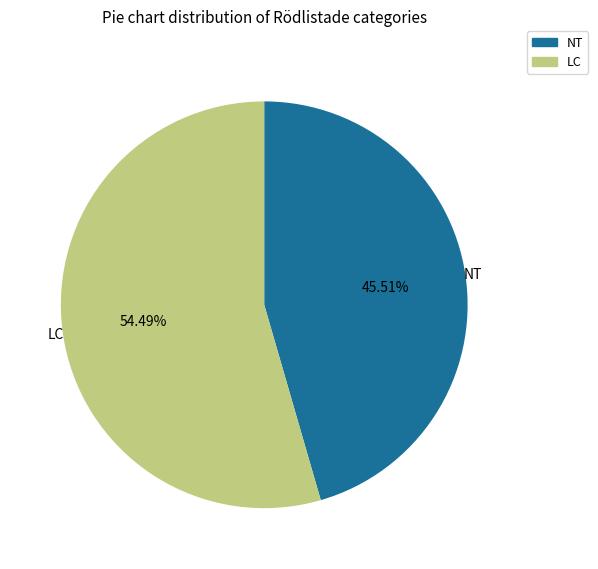

What is the largest slice in the pie chart?

LC